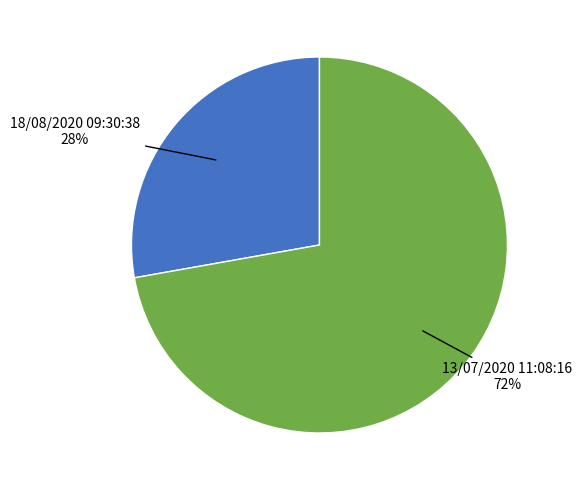

Does any single category account for the majority?

Yes